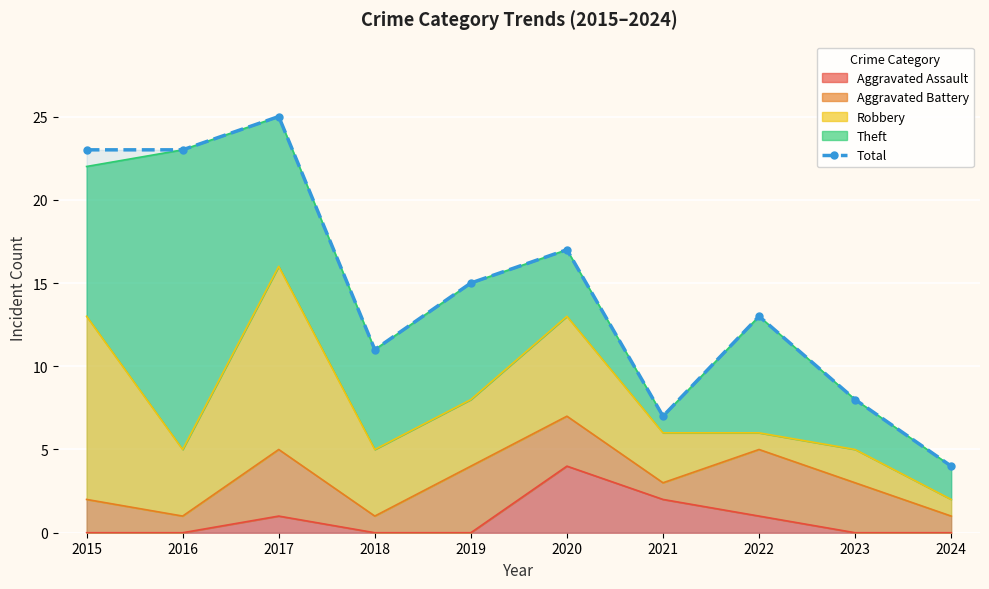

Reading right to left, transcribe all the data shown in this chart.

4	8	13	7	17	15	11	25	23	23